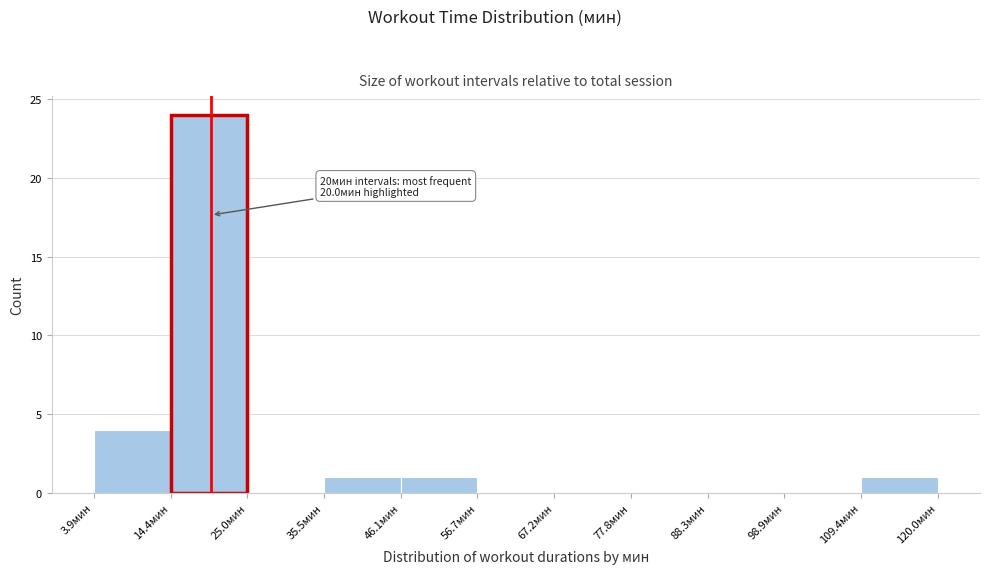

Over which range of the x-axis is the bar tallest?

14 to 24